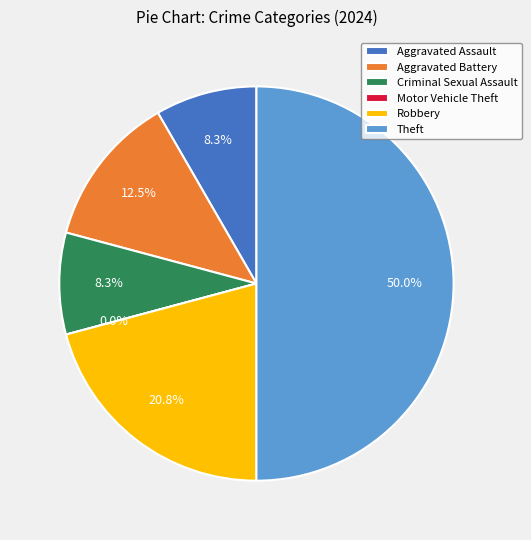

True or false: Theft accounts for 50% of the total.

True